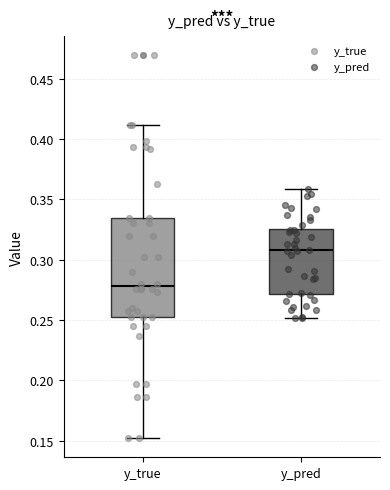

Where does the median line of the box for y_pred sit on the y-axis? The values are not printed on the chart, so give them approximately, as read against the axis.

0.310